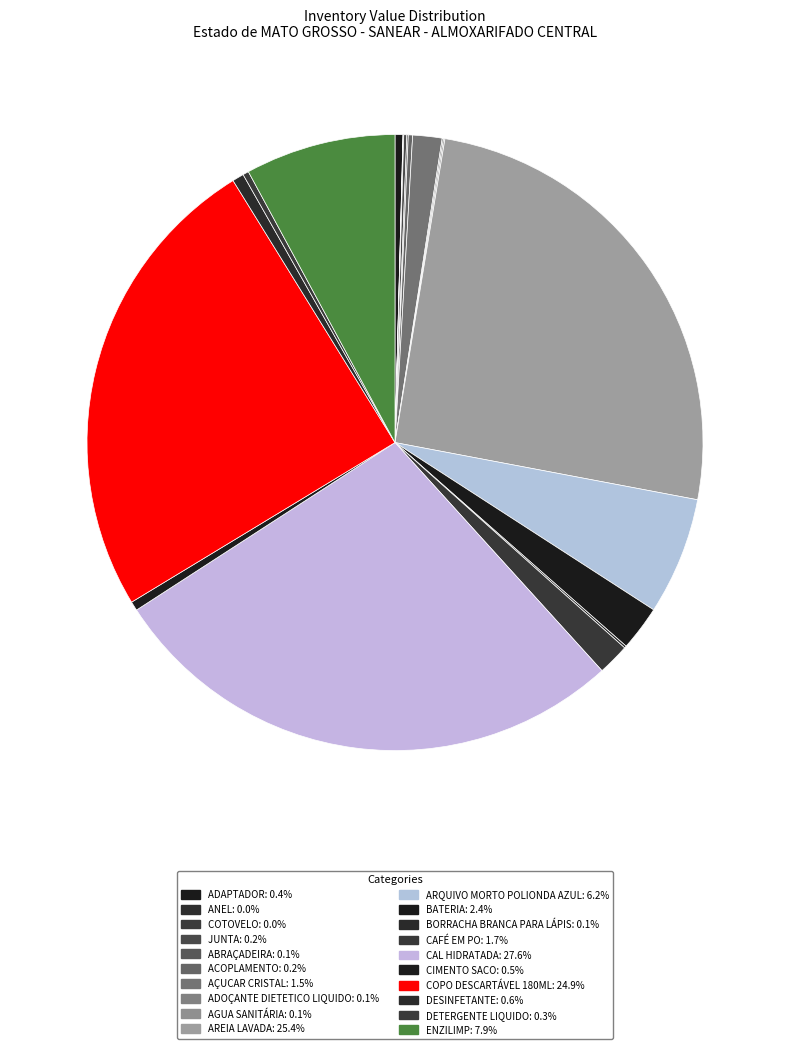

The ACOPLAMENTO slice represents 0% of the pie. True or false?

True